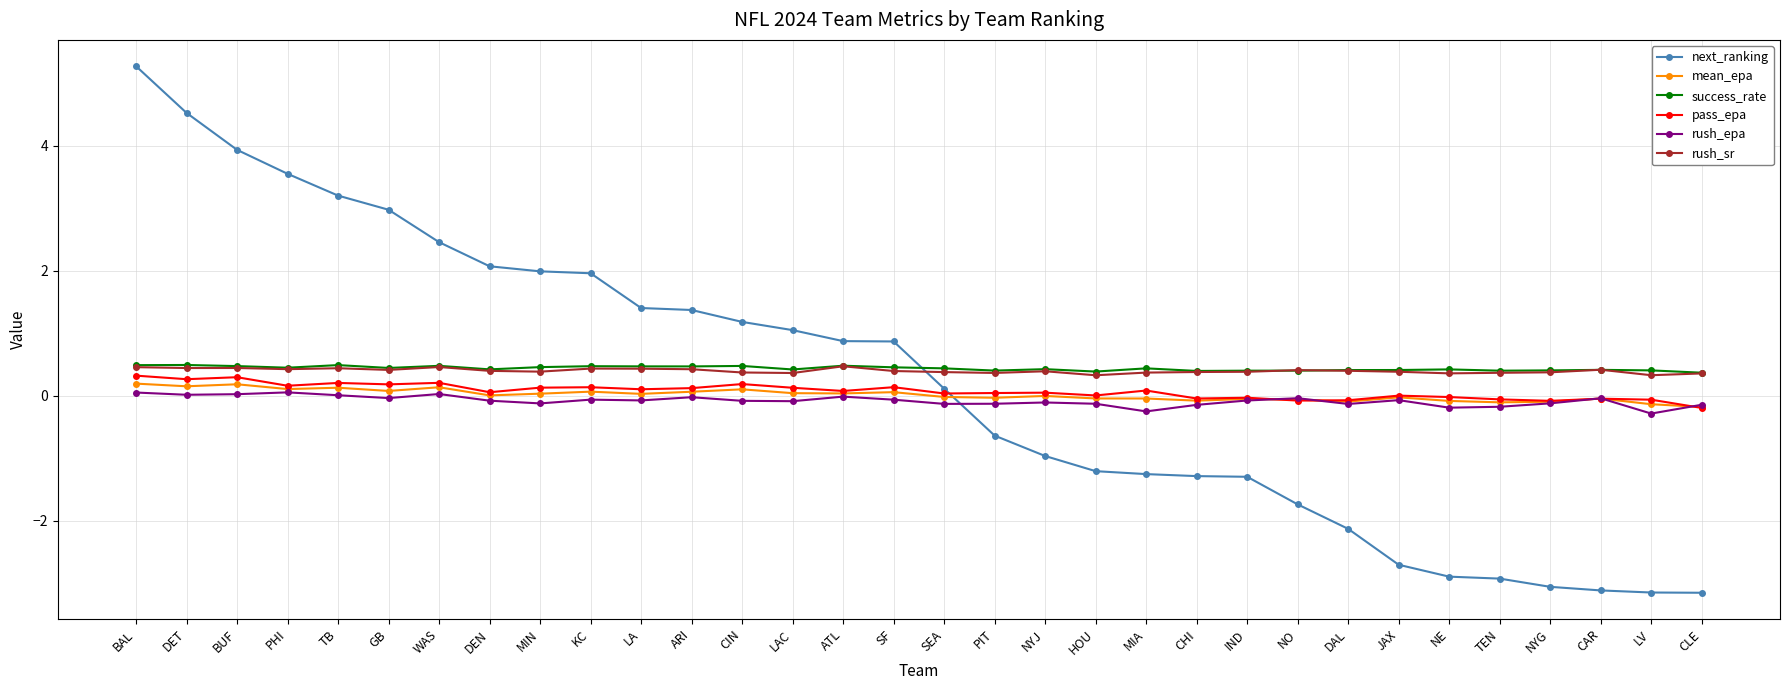

True or false: mean_epa has more than 1 points higher than both neighbors.

True